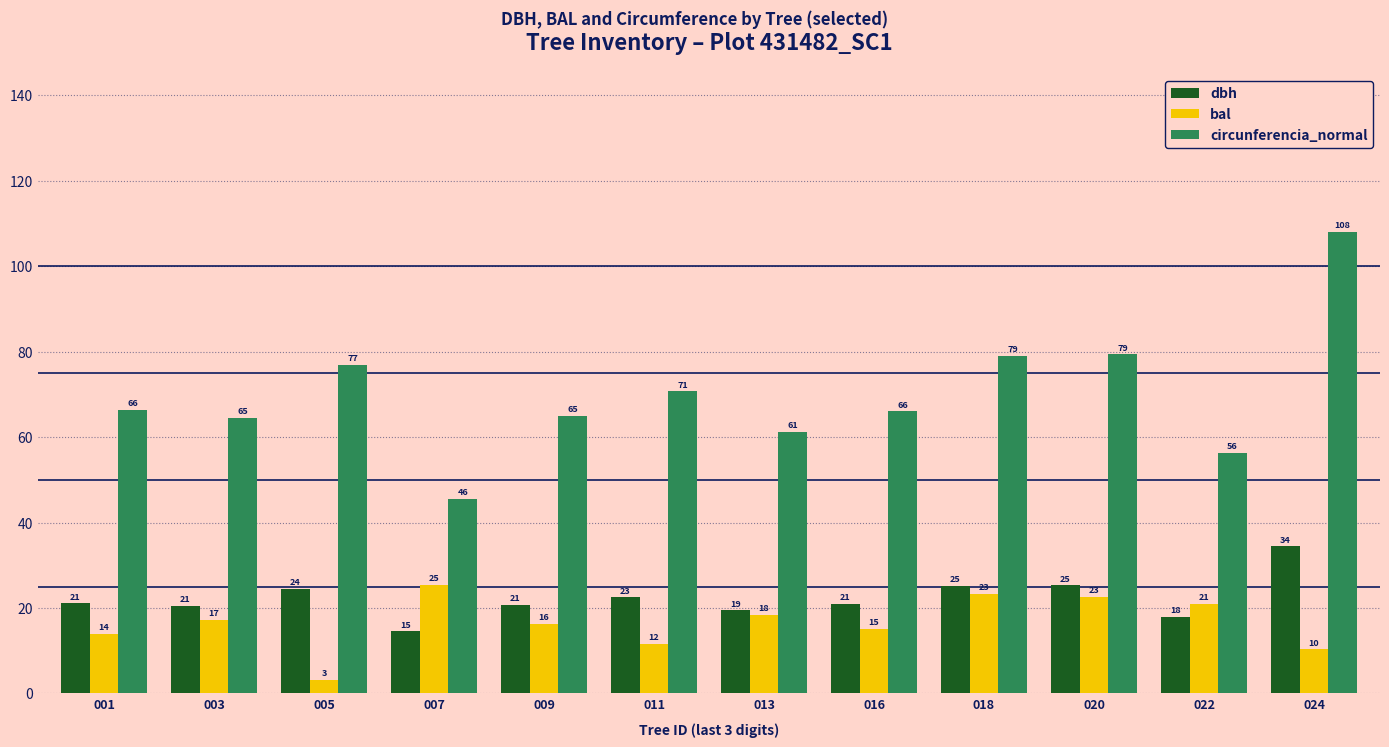

Is the value of circunferencia_normal at 022 greater than the value of bal at 009?

Yes